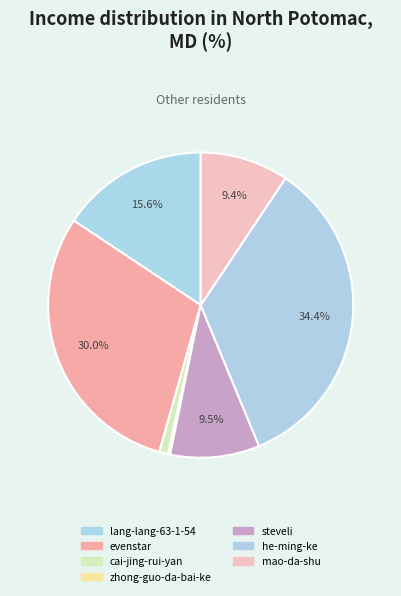

Does any single category account for the majority?

No